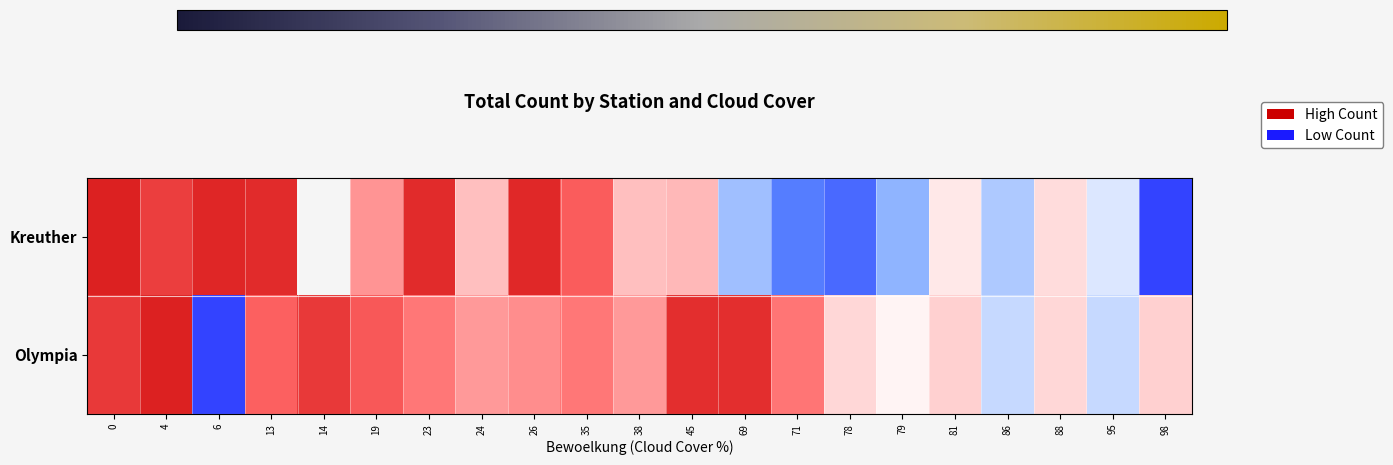

Which category has the highest value across all series?

4